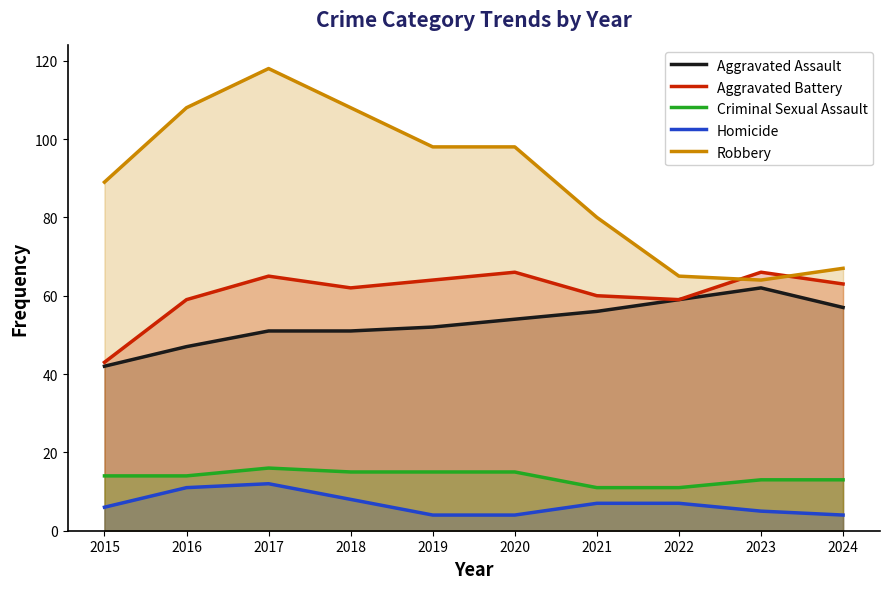

What is the value of the Aggravated Battery point at the 7th from the left?

60